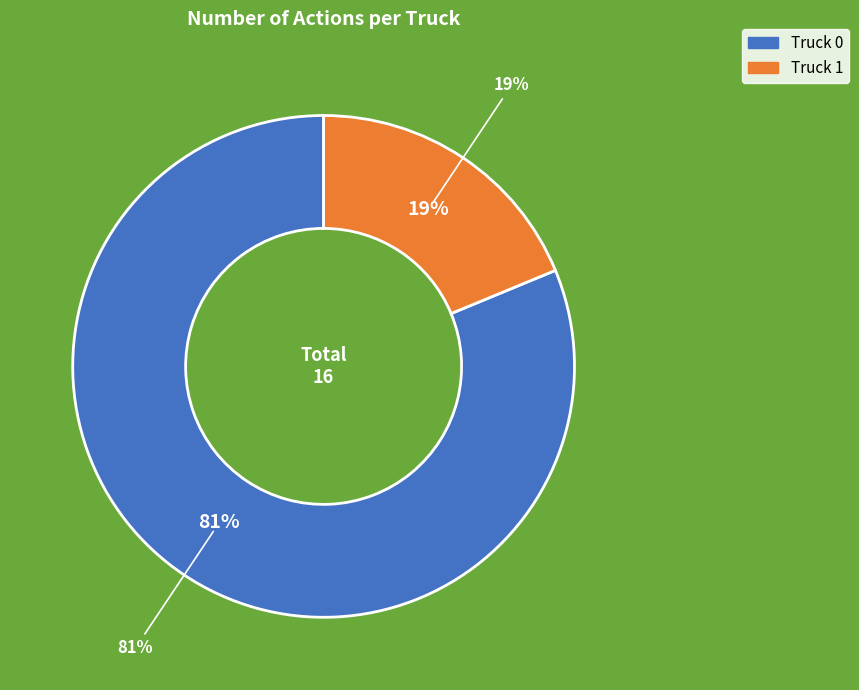

To the nearest percent, what percentage of the pie is Truck 1?

19%